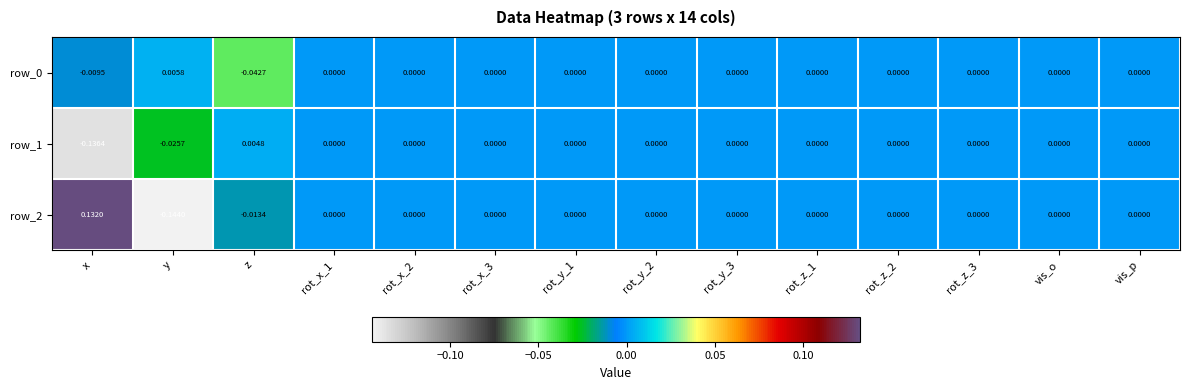

How many categories are shown in the chart?

14